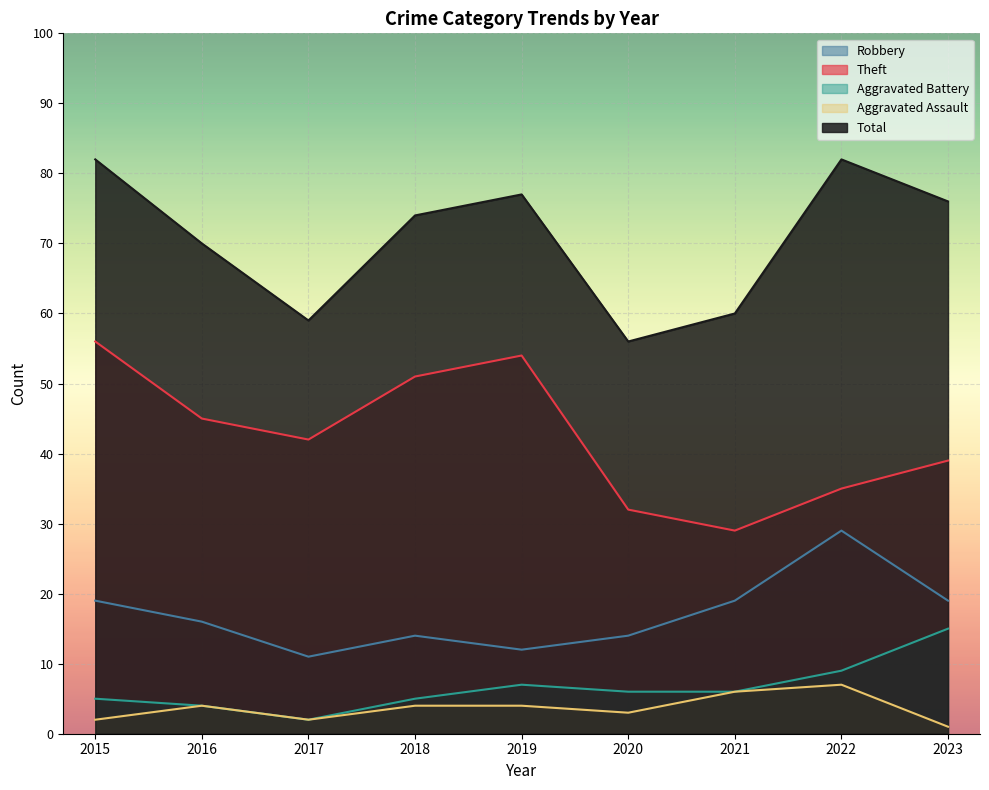

True or false: Robbery and Theft intersect in this chart.

False